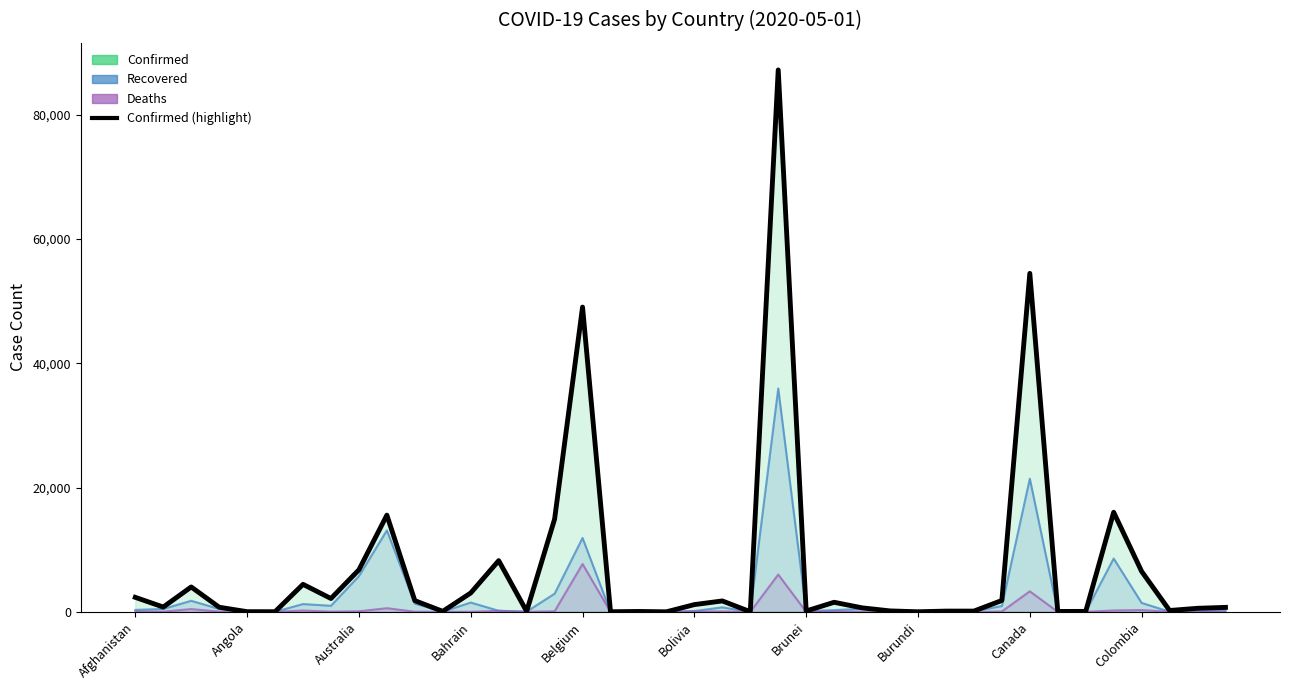

What is the average value of the Confirmed series?

7186